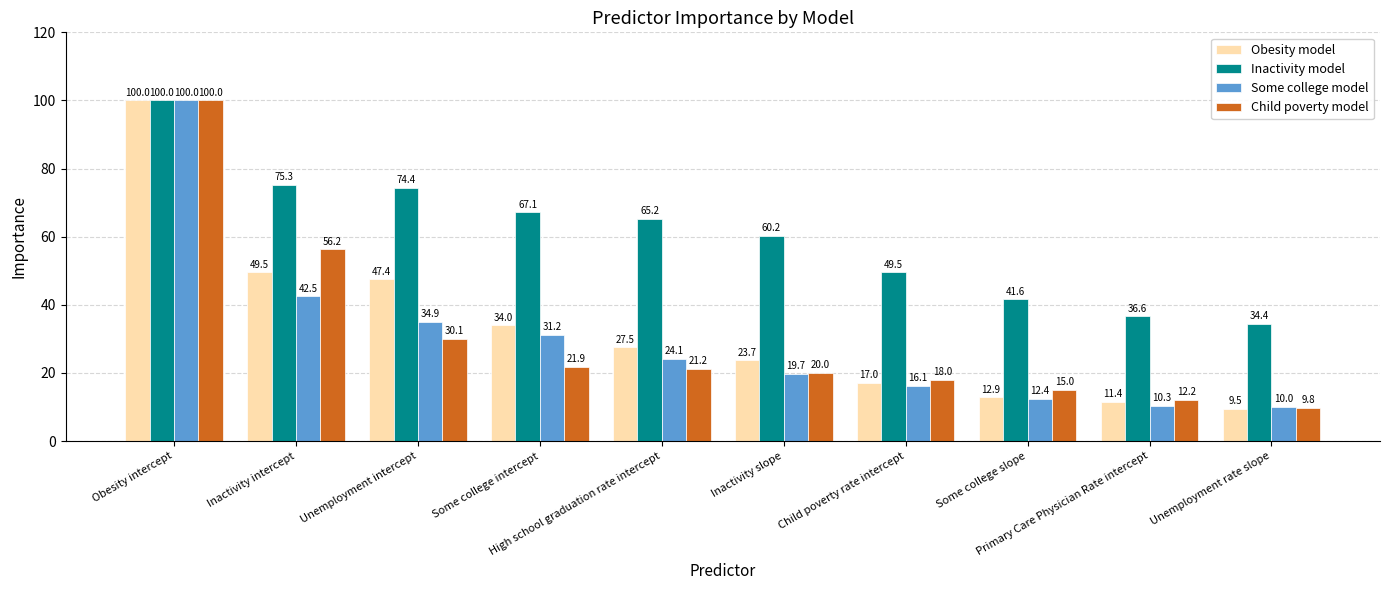

The value of Some college model at Some college slope is 18.0. True or false?

False